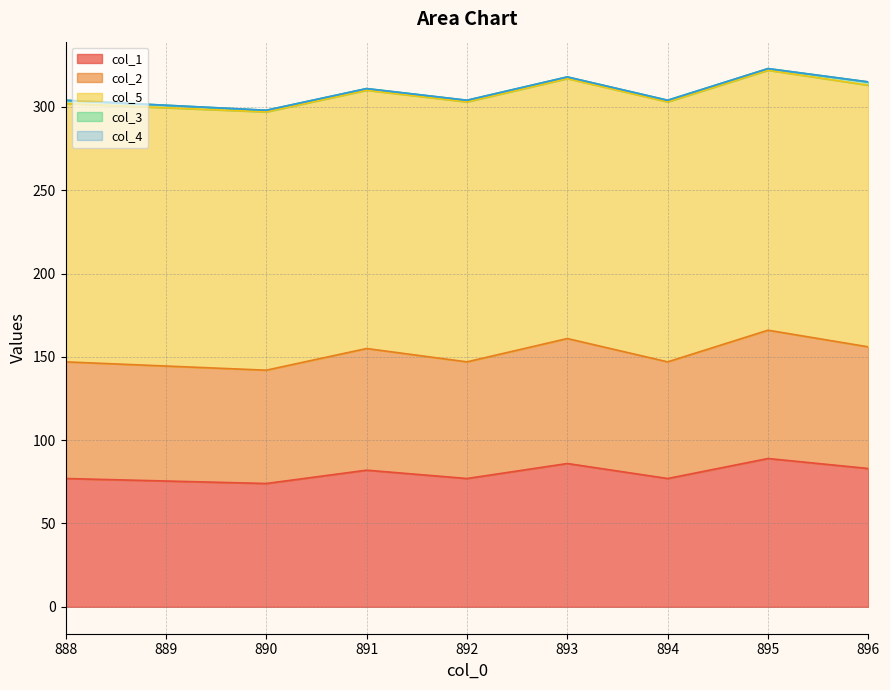

Is it true that col_1 equals 89 at 895?

True